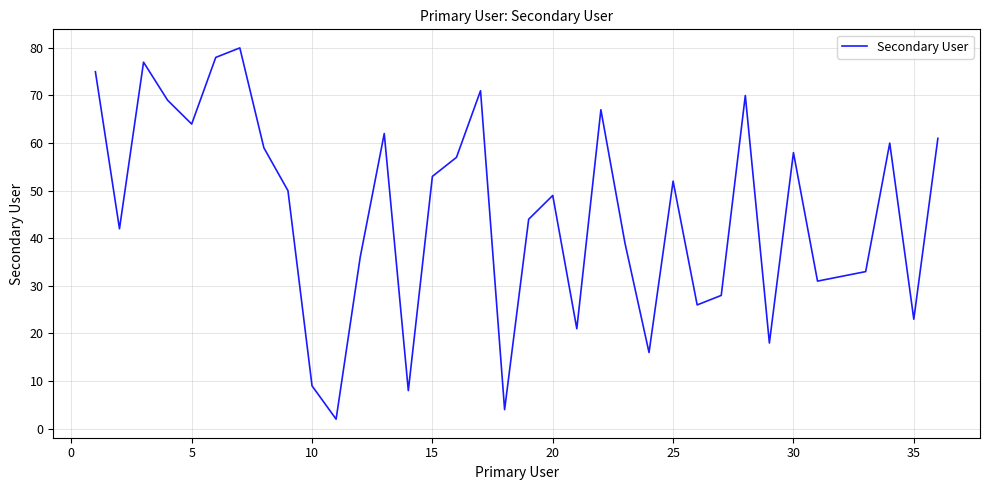

What is the difference between the maximum and minimum values?

78